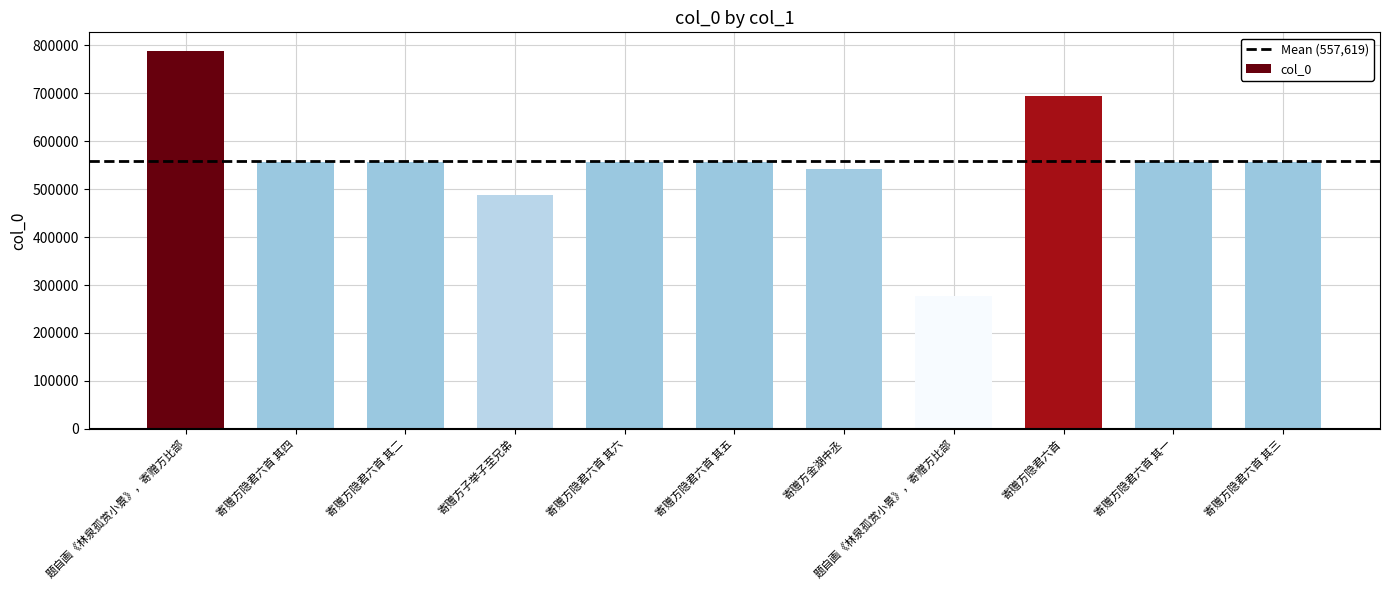

How many data points are less than 557327?

5